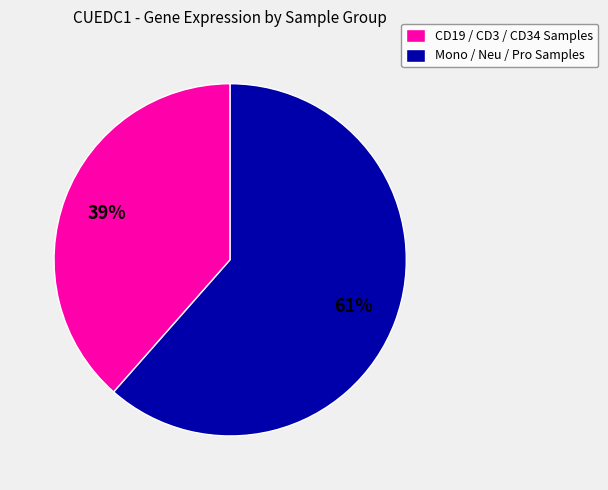

What is the ratio of the value at Mono / Neu / Pro Samples to the value at CD19 / CD3 / CD34 Samples?

1.6